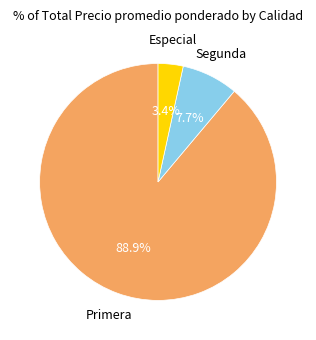

How many slices are in this pie chart?

3